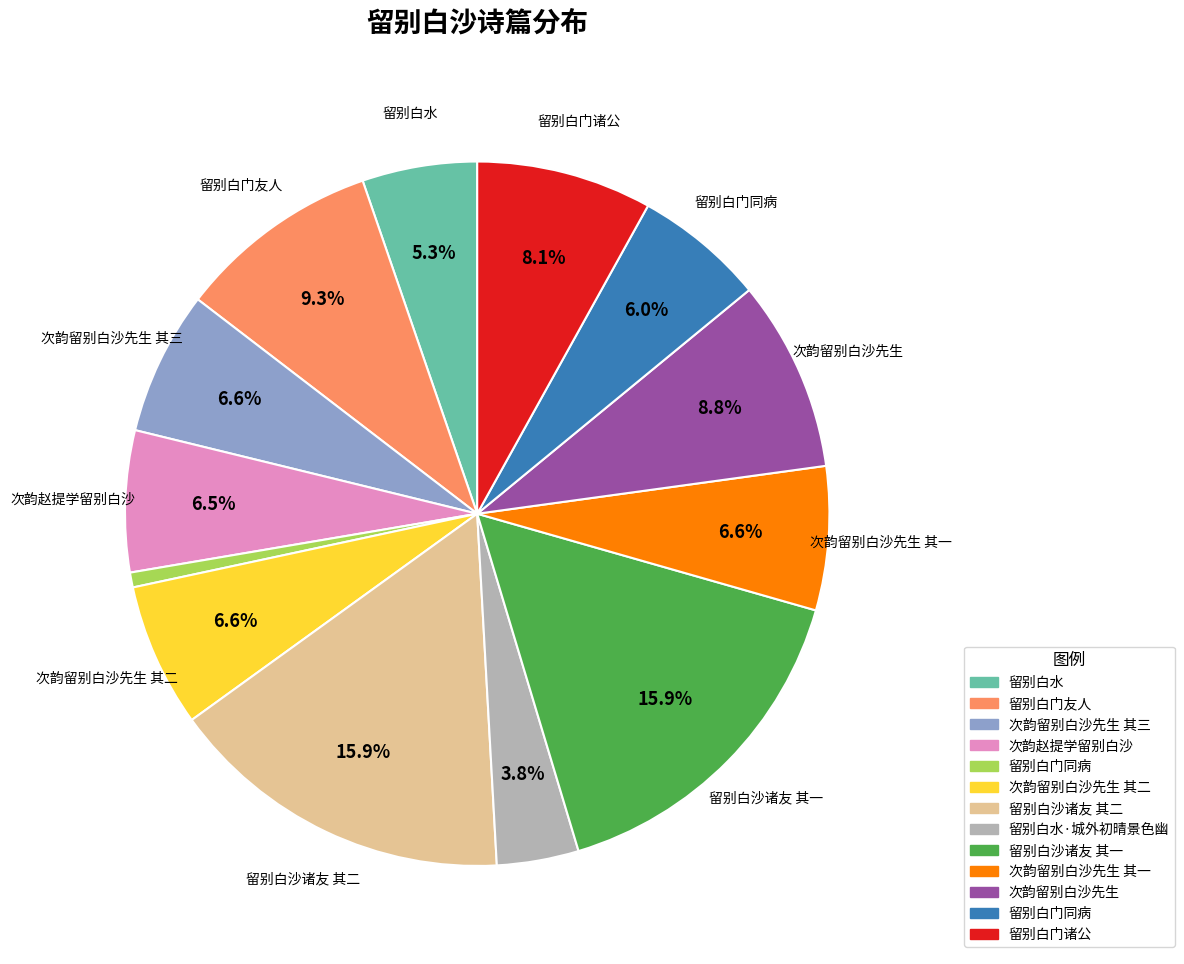

Count the number of slices in the pie.

13